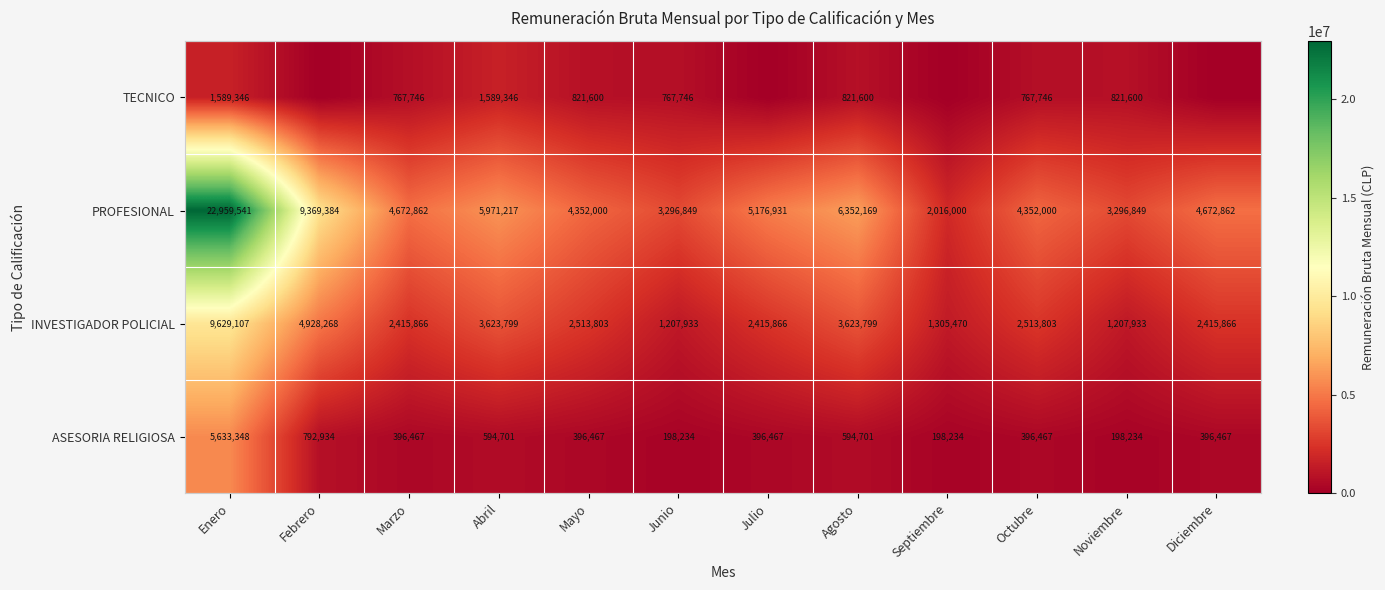

What is the spread (max minus min) of values at Junio?

3098615